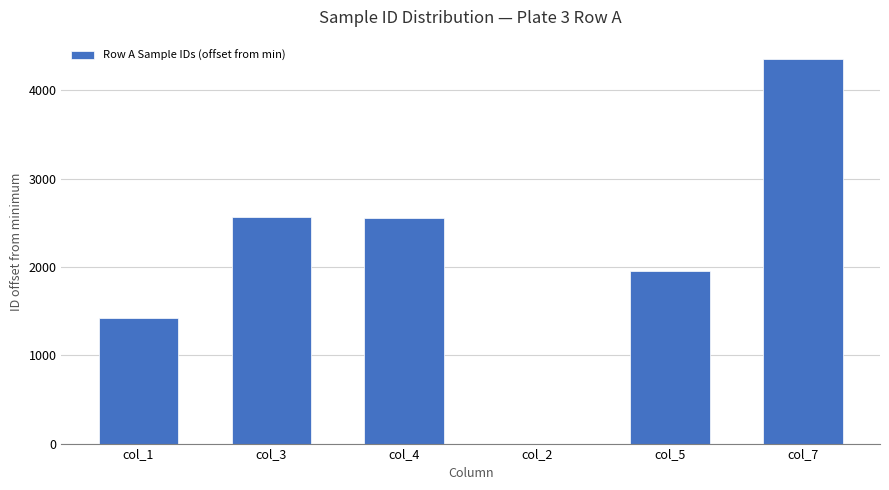

What is the sum of all values?

12851